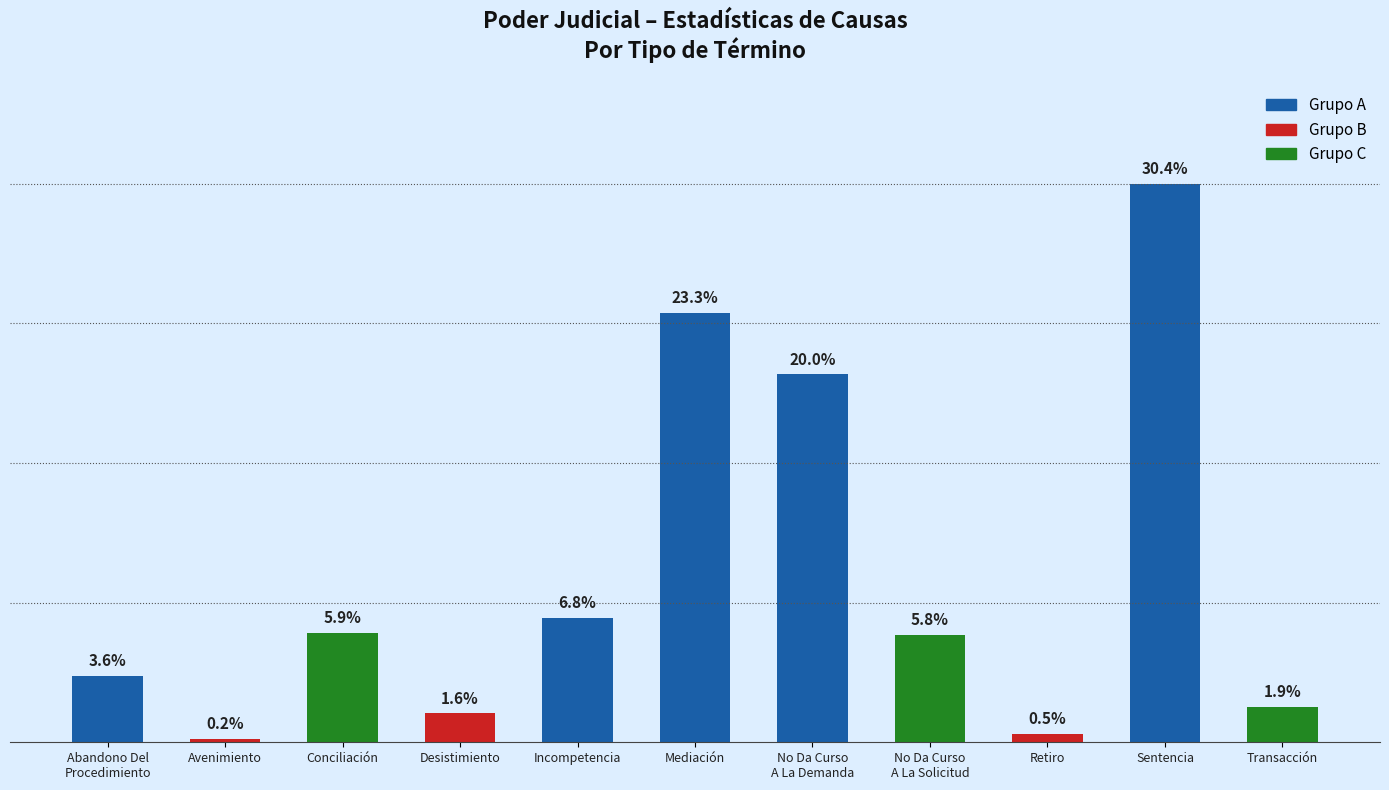

Does the chart contain any negative values?

No